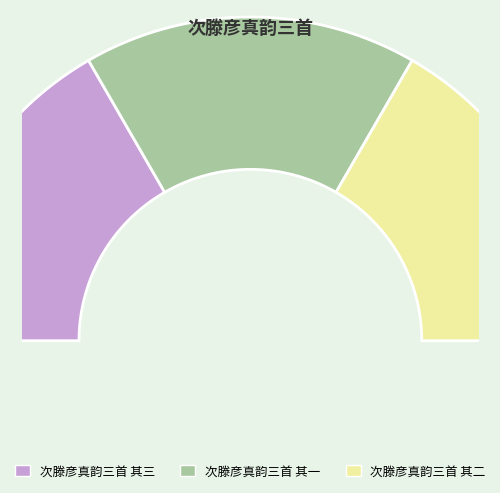

How many segments does this pie chart have?

3